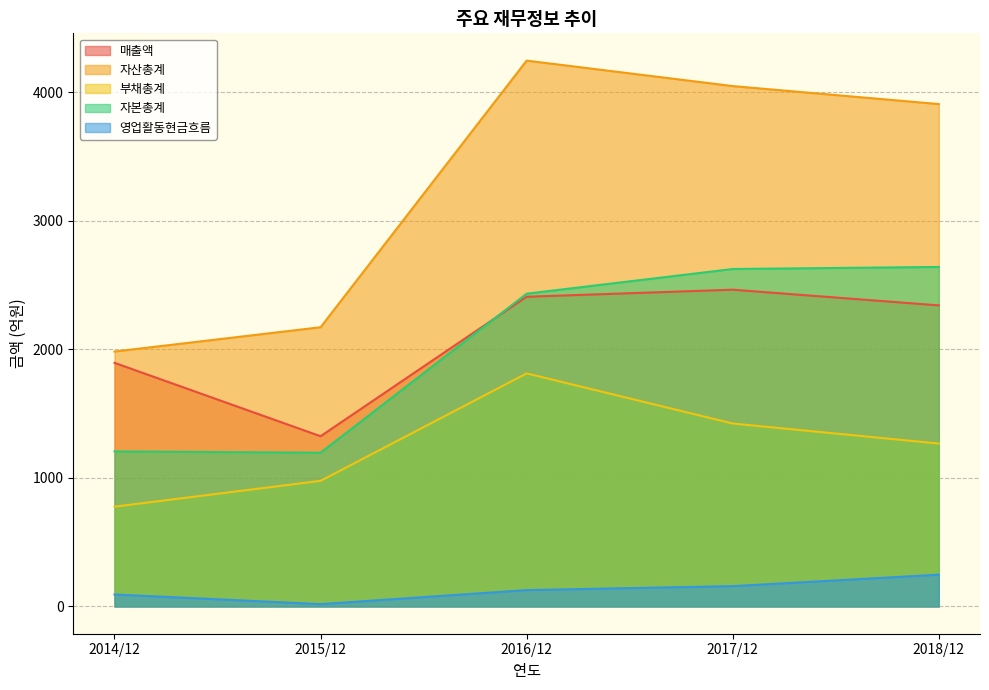

What is the smallest value displayed?

18